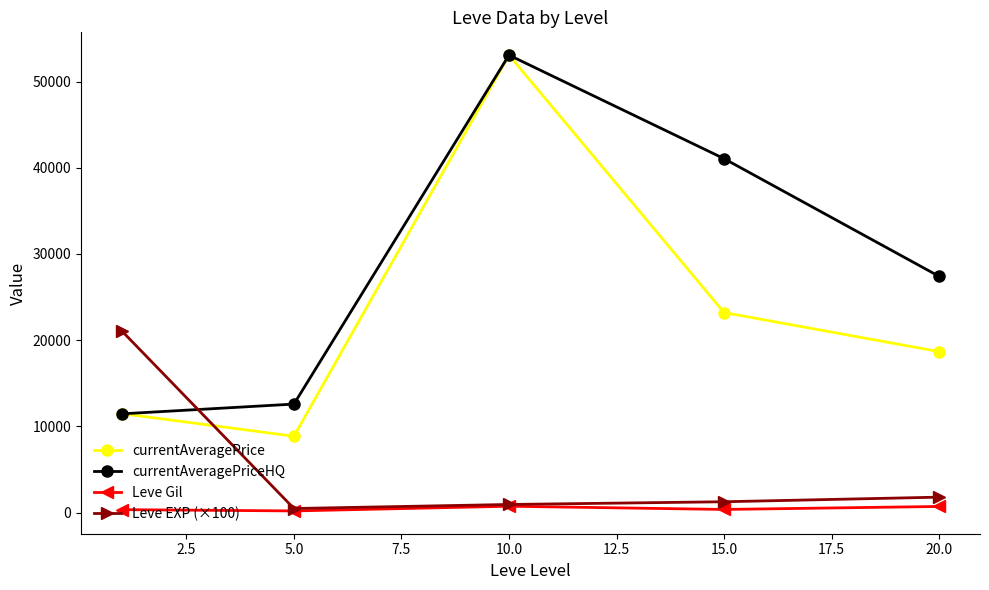

Rank the series by their average value, from lowest to highest.

Leve Gil, Leve EXP (×100), currentAveragePrice, currentAveragePriceHQ